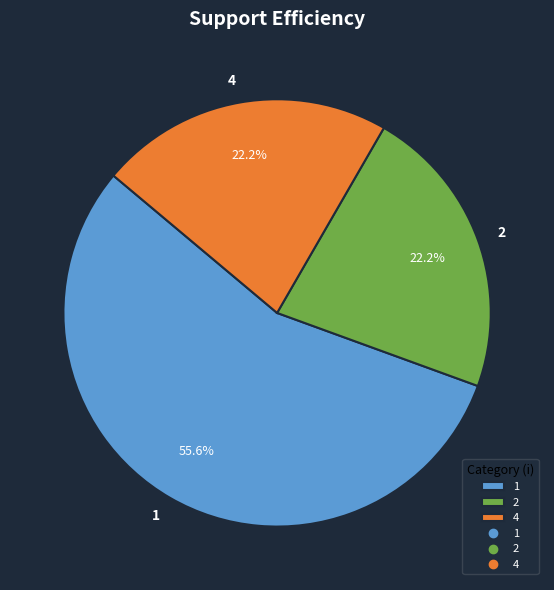

Does any single category account for the majority?

Yes